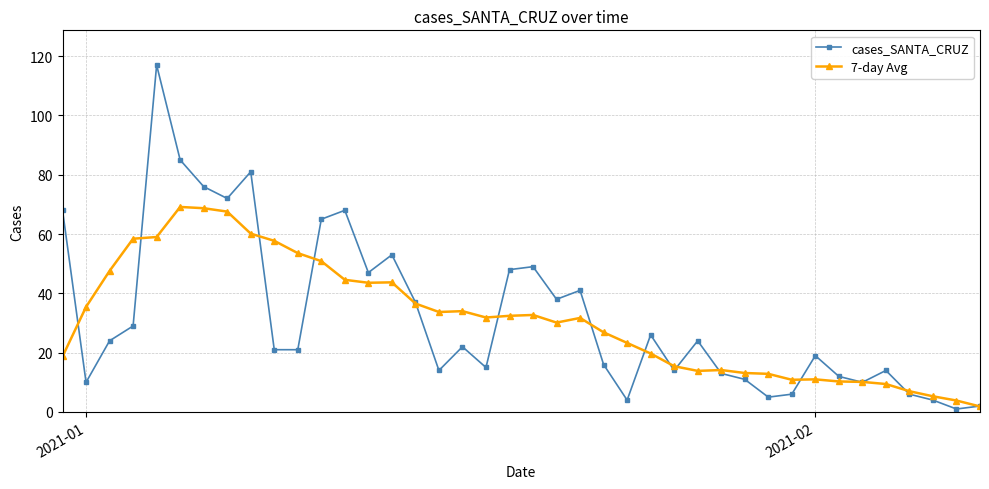

At how many categories does at least one series exceed 56?

10